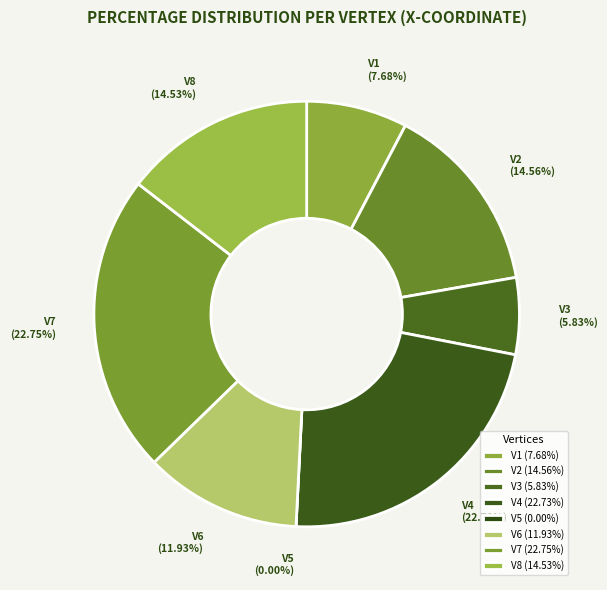

Combined, what portion of the pie is V5 and V3?

5.8%